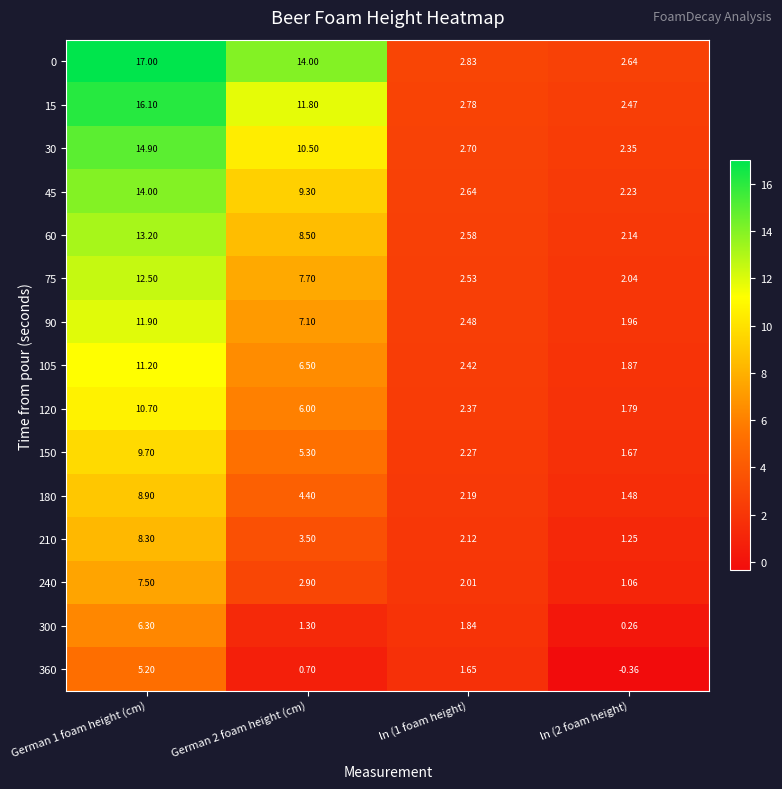

At which category does the chart reach its peak across all series?

German 1 foam height (cm)